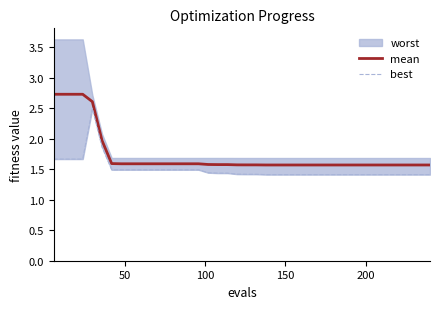

What is the highest value of the mean series?

2.7